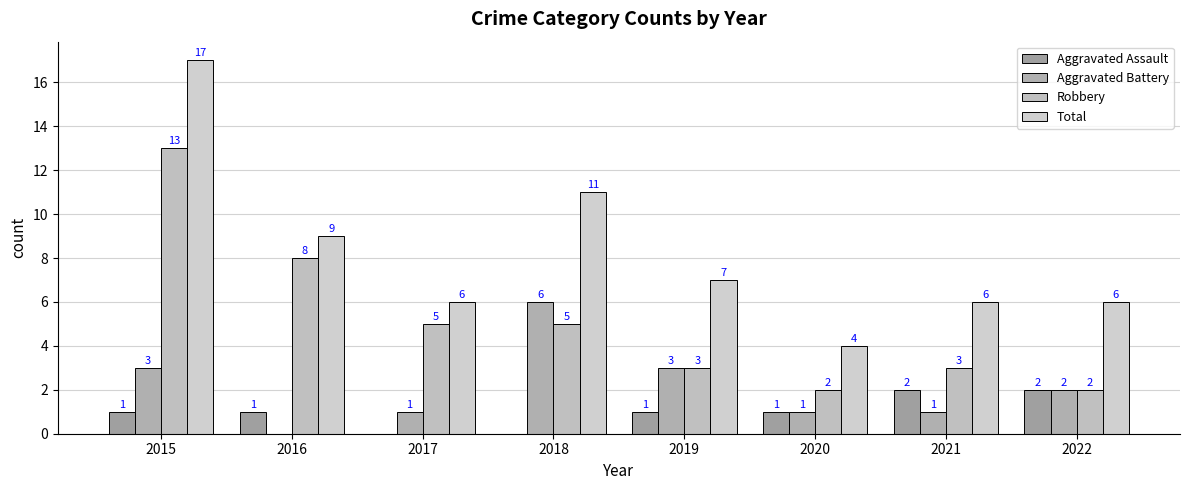

The Robbery series shows 9 at 2018. True or false?

False